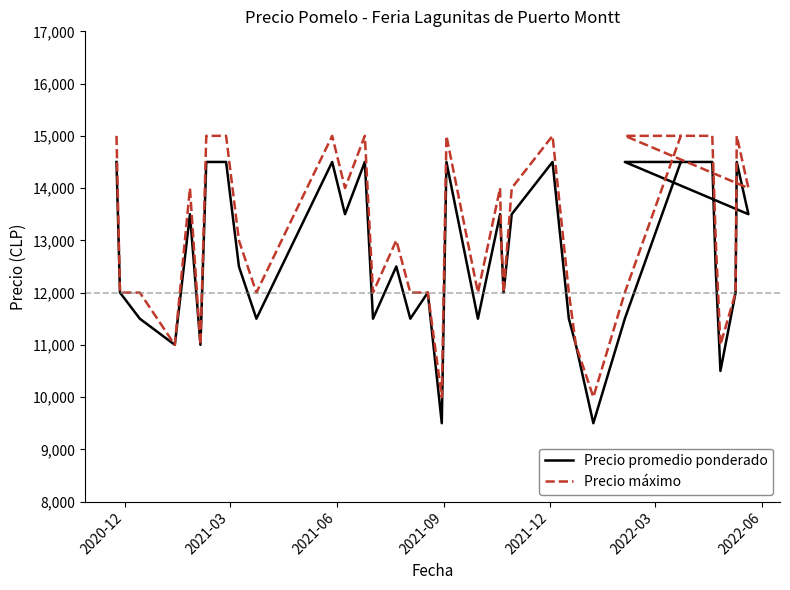

Where does the Precio promedio ponderado series first go above 13000?

2020-12